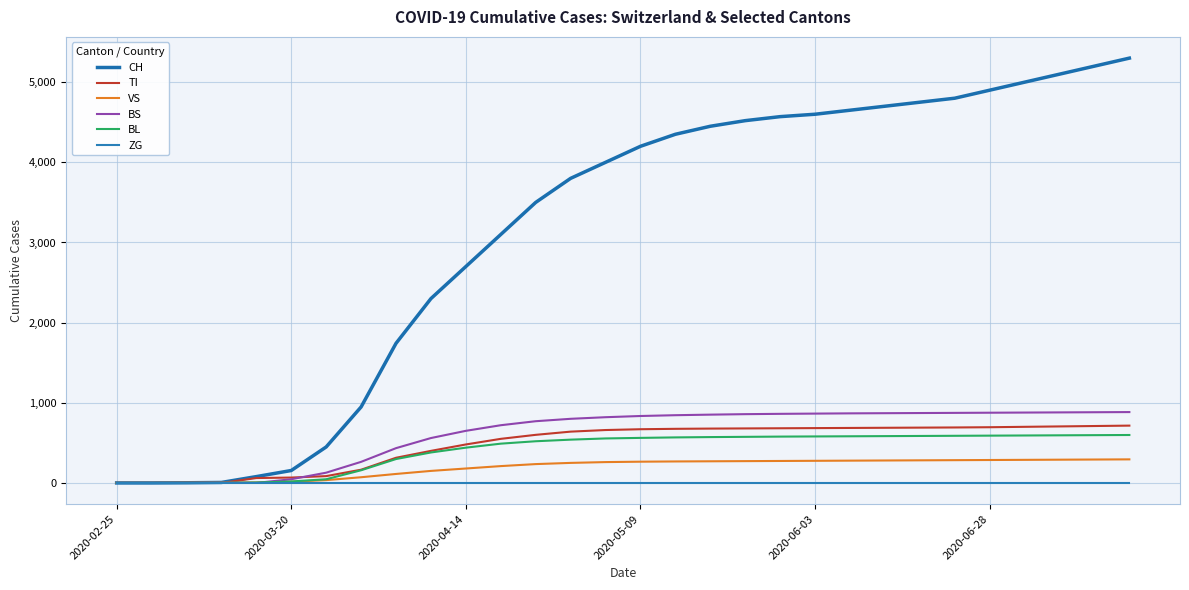

Is this an area chart (filled region under the line)?

No